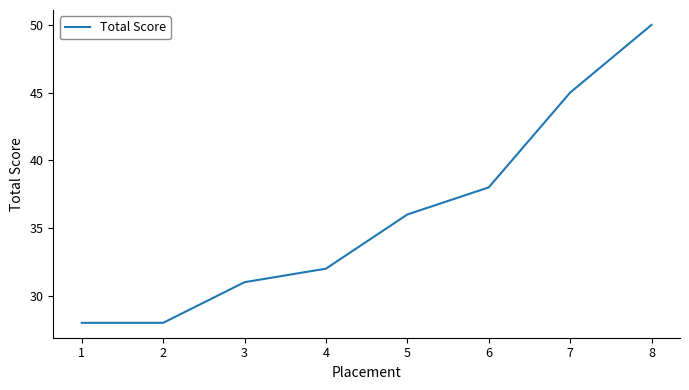

Reading left to right, list all the values displayed in this chart.

28	28	31	32	36	38	45	50